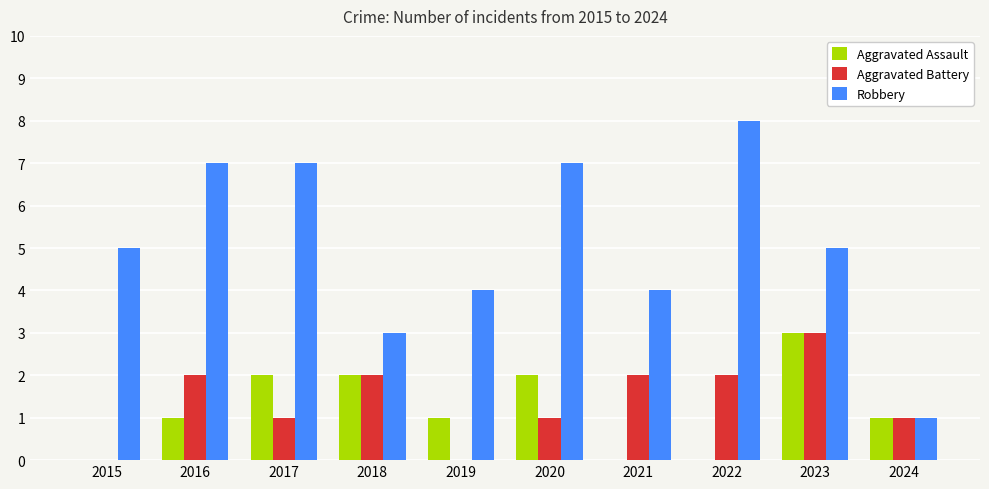

Is the value of Aggravated Assault at 2020 greater than the value of Robbery at 2016?

No